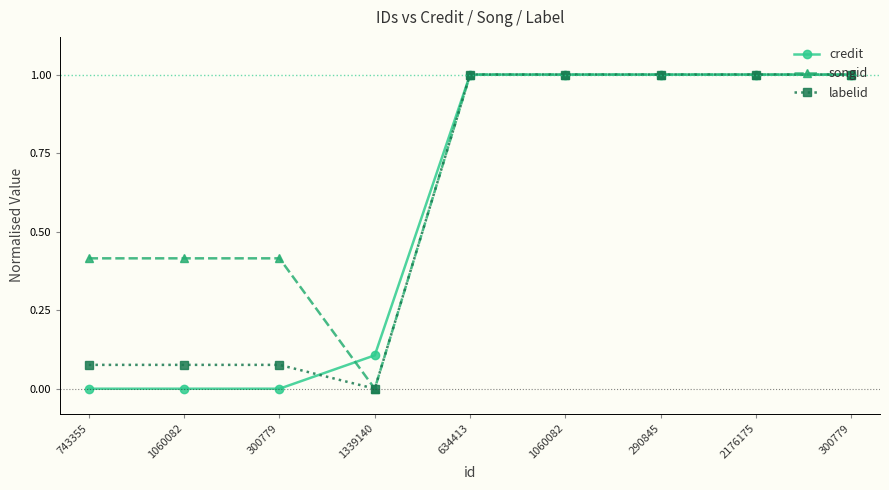

How many values in the labelid series exceed 0?

8